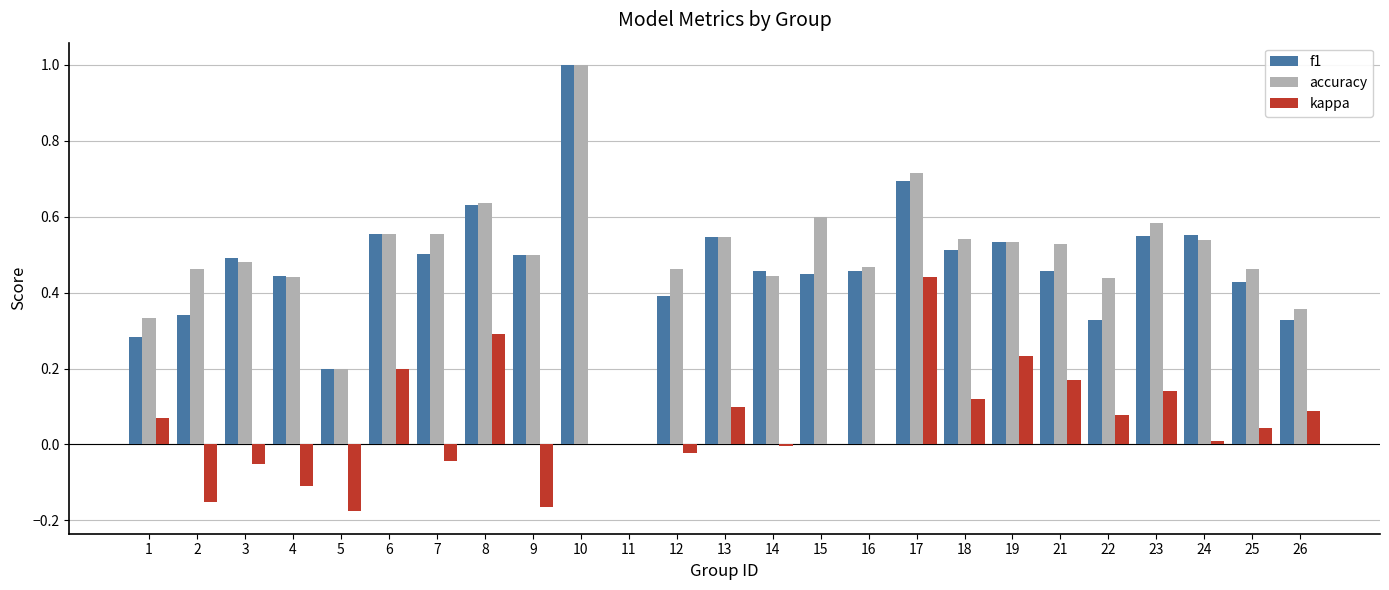

Between 1 and 15, which series saw the biggest shift?

accuracy